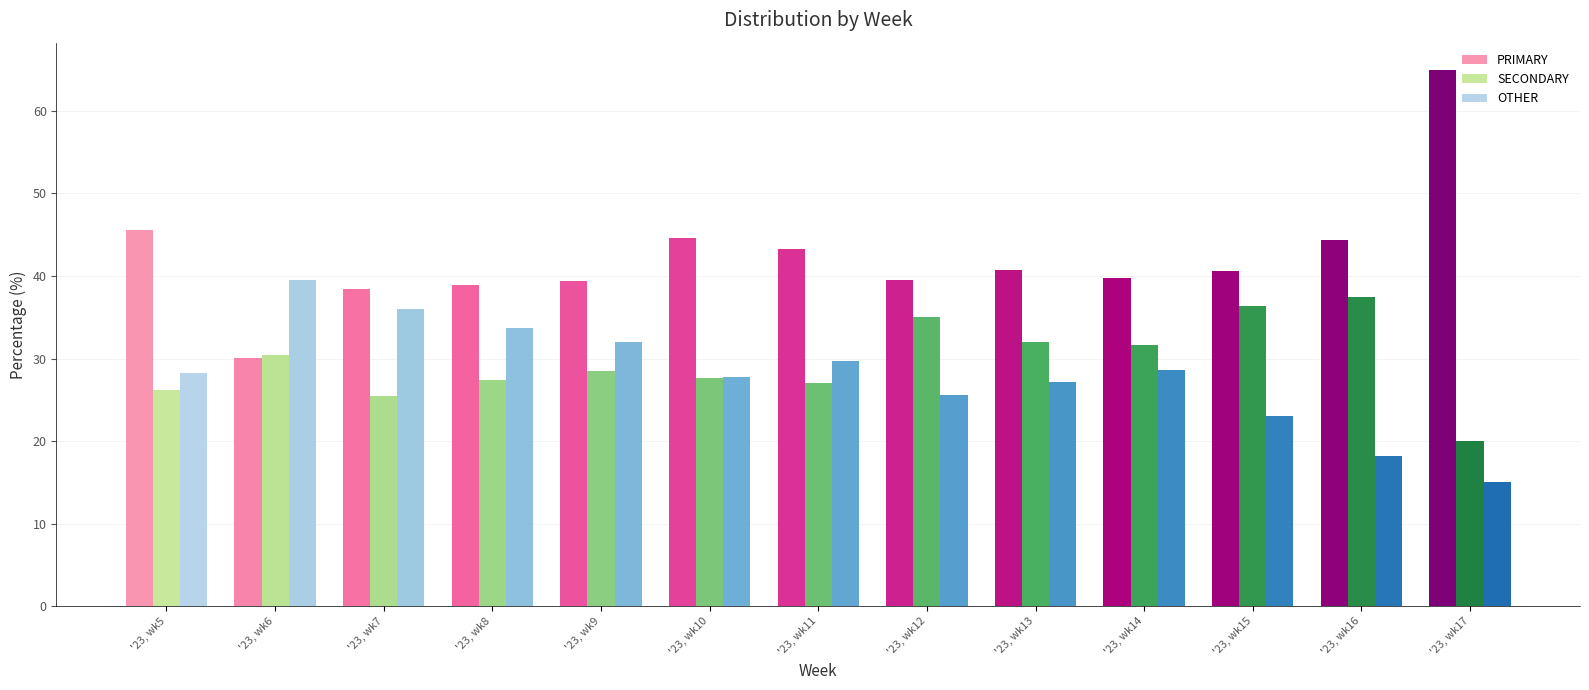

Reading left to right, what are all the values shown in this chart?

PRIMARY: 45.5	30.0	38.5	38.9	39.4	44.6	43.3	39.5	40.8	39.7	40.6	44.3	65.0
SECONDARY: 26.2	30.4	25.5	27.4	28.5	27.6	27.0	35.0	32.0	31.6	36.4	37.5	20.0
OTHER: 28.3	39.5	36.0	33.8	32.0	27.8	29.7	25.6	27.2	28.6	23.0	18.2	15.0